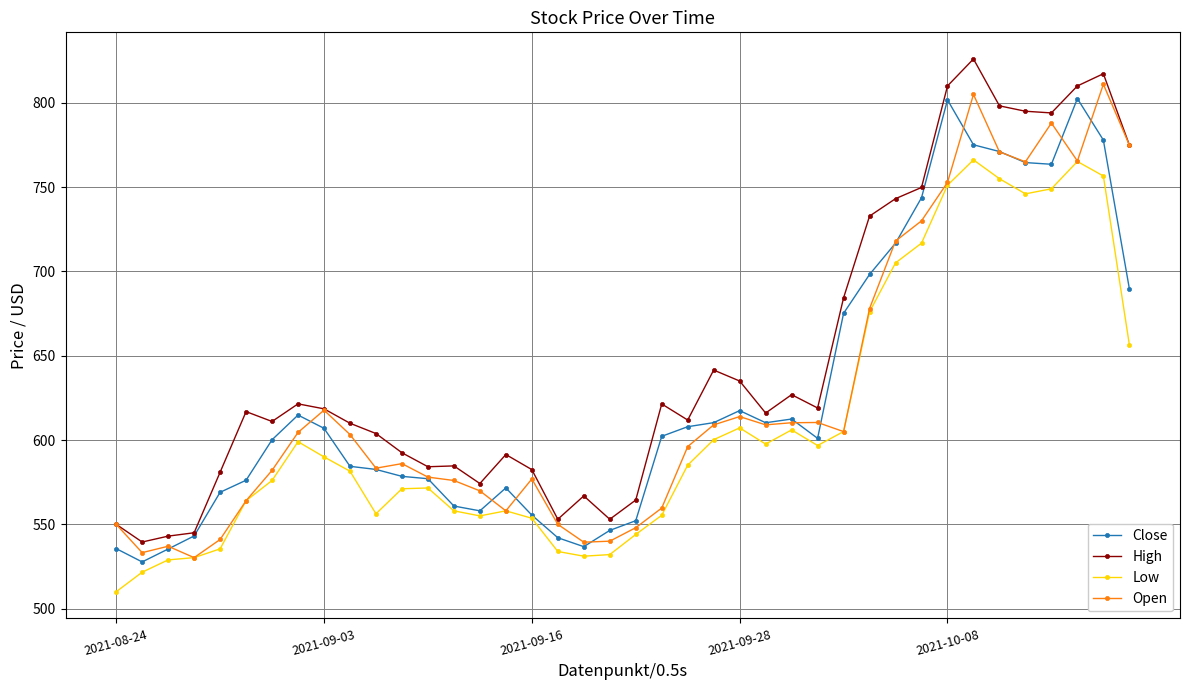

What is the value of the Low point at the 33rd from the left?

751.1